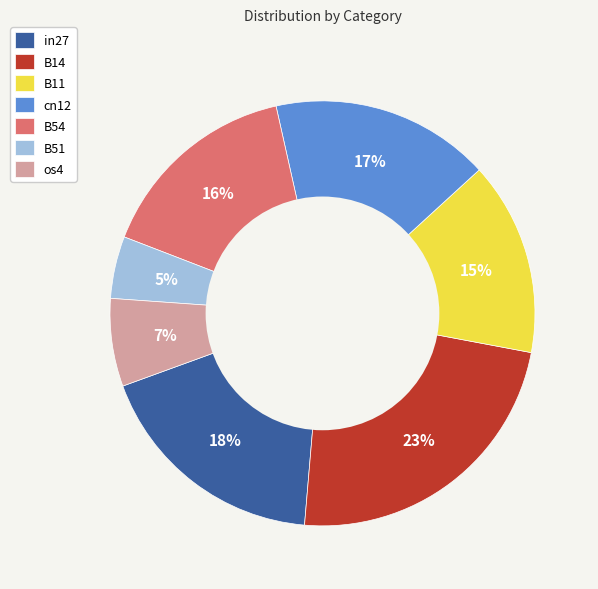

Is B51 the majority of the pie?

No